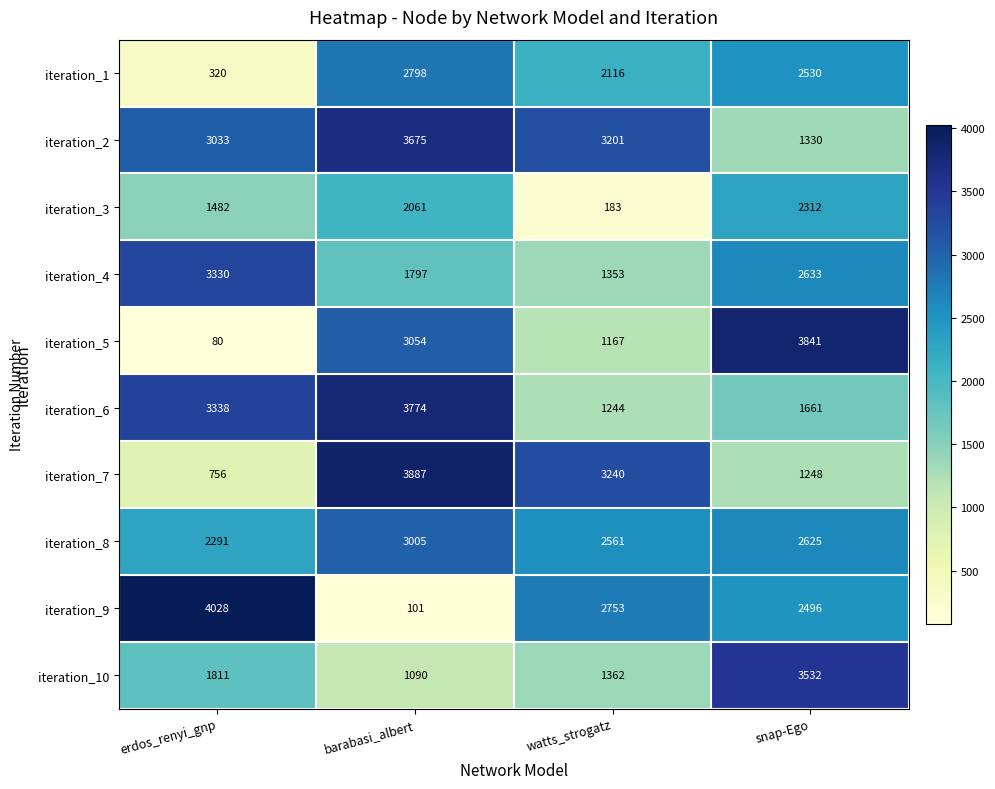

The value of iteration_5 at barabasi_albert is 4542. True or false?

False